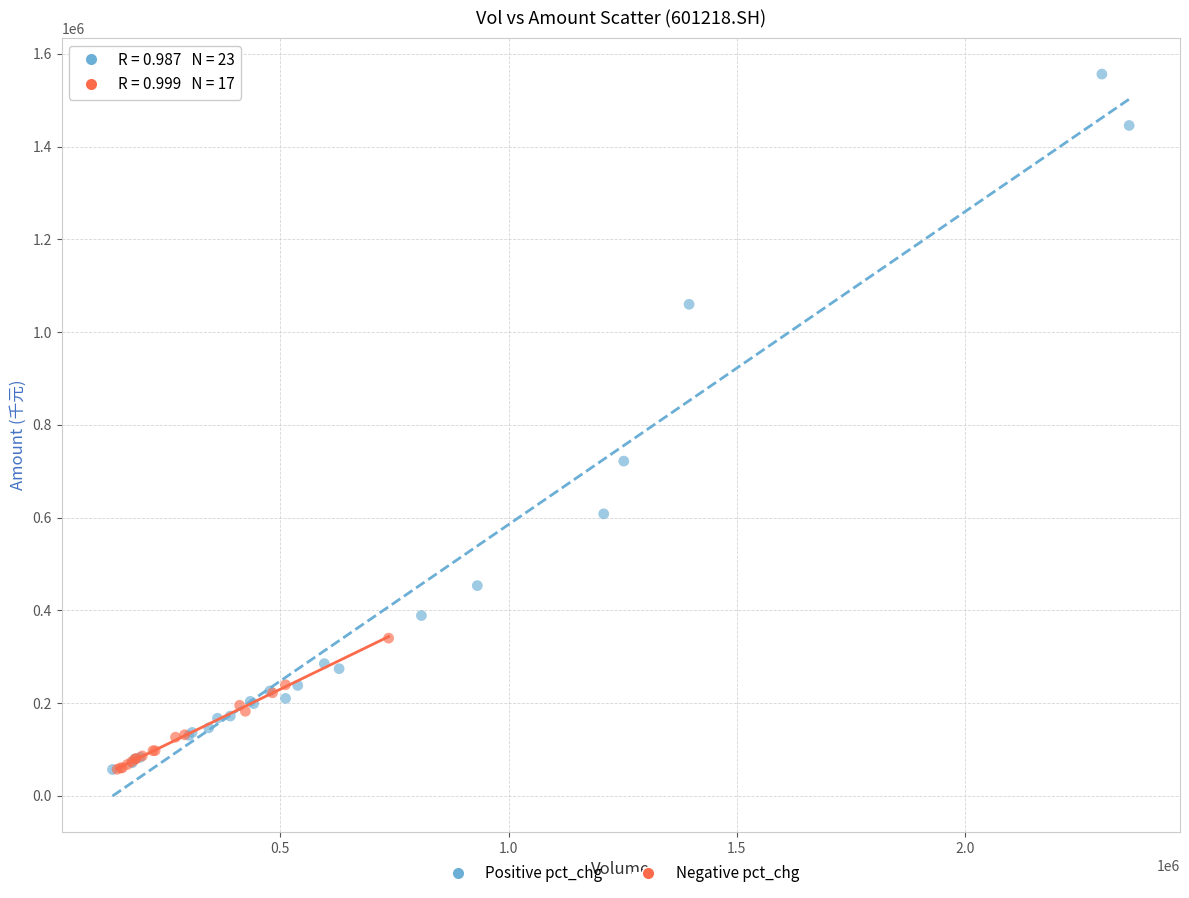

Which series has the largest Y range (max minus min)?

Positive pct_chg